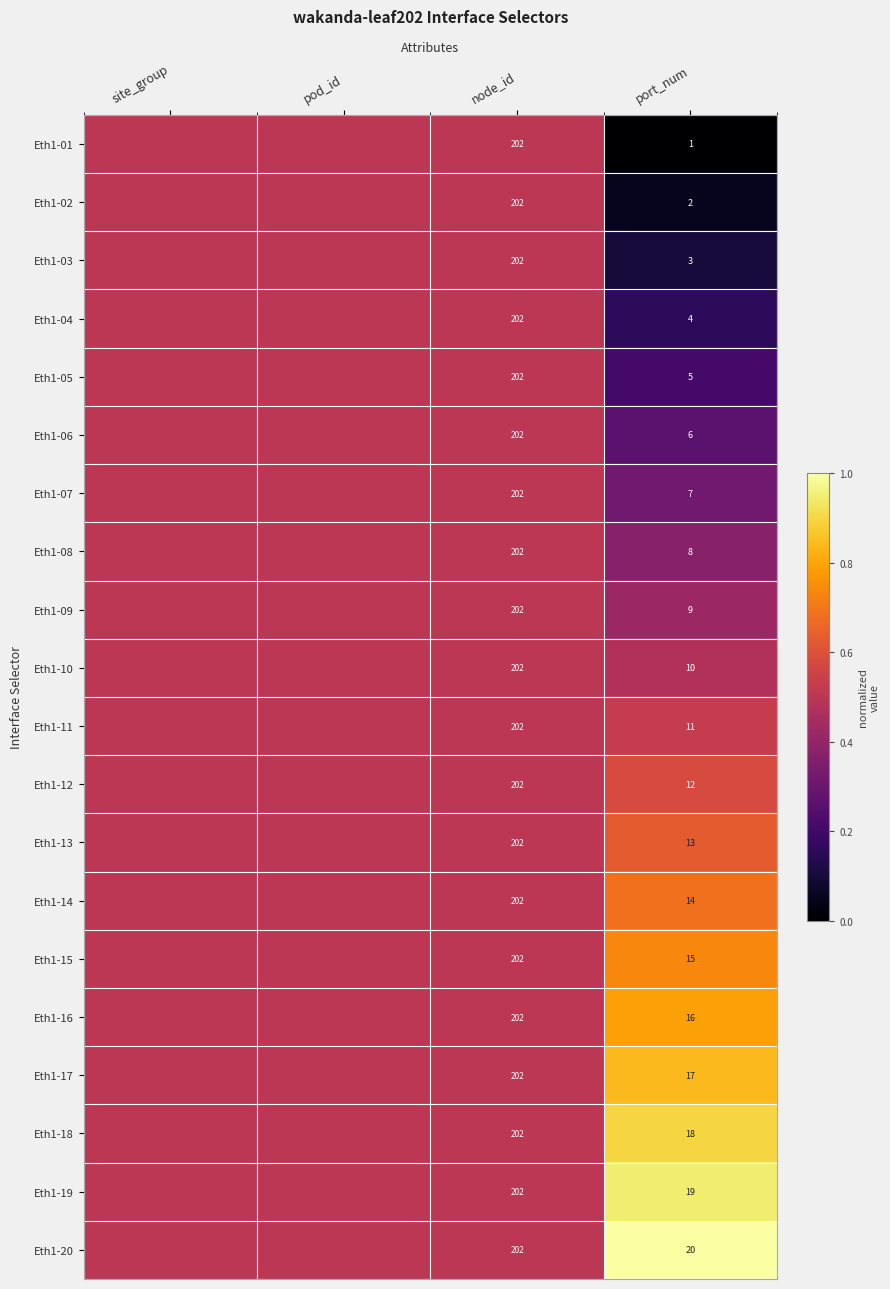

At how many categories does at least one series exceed 0?

4